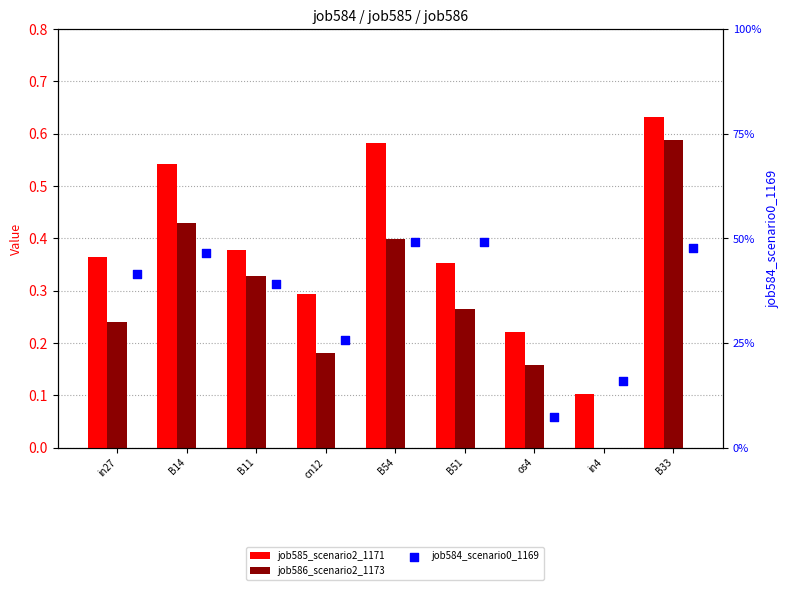

What are all the series names shown in the legend?

job585_scenario2_1171, job586_scenario2_1173, job584_scenario0_1169